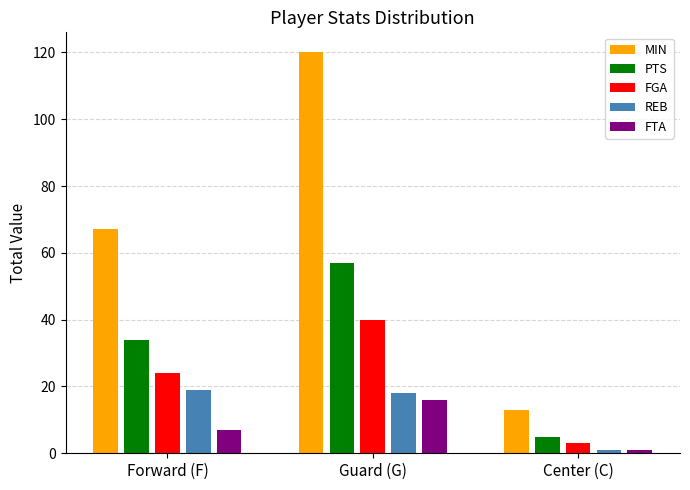

What is the value of the PTS bar at the 1st from the left?

34